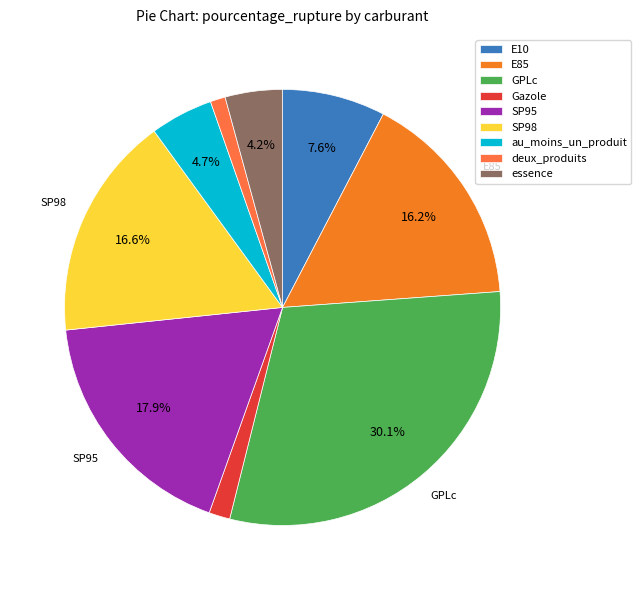

How many segments does this pie chart have?

9